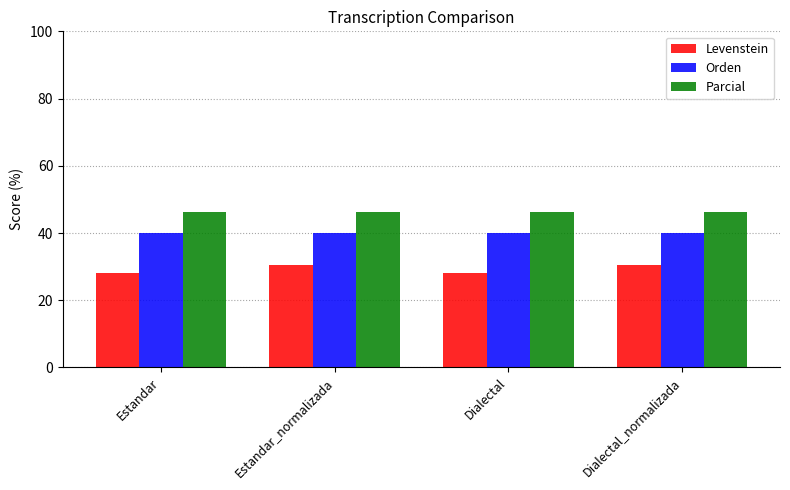

List the series in order of their overall mean, highest first.

Parcial, Orden, Levenstein